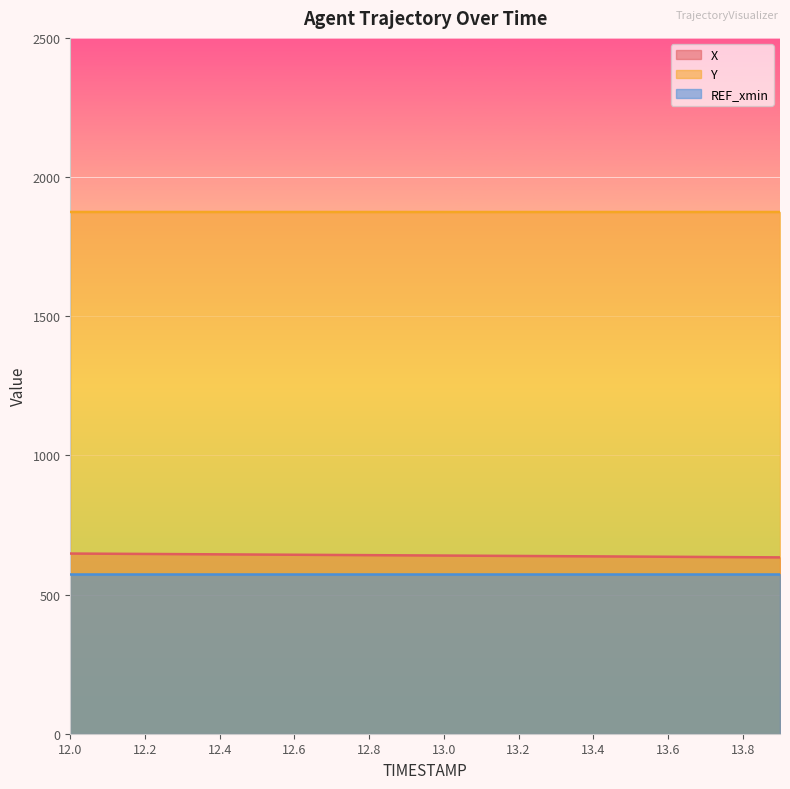

What value does the Y series have at 12.8?

1874.5